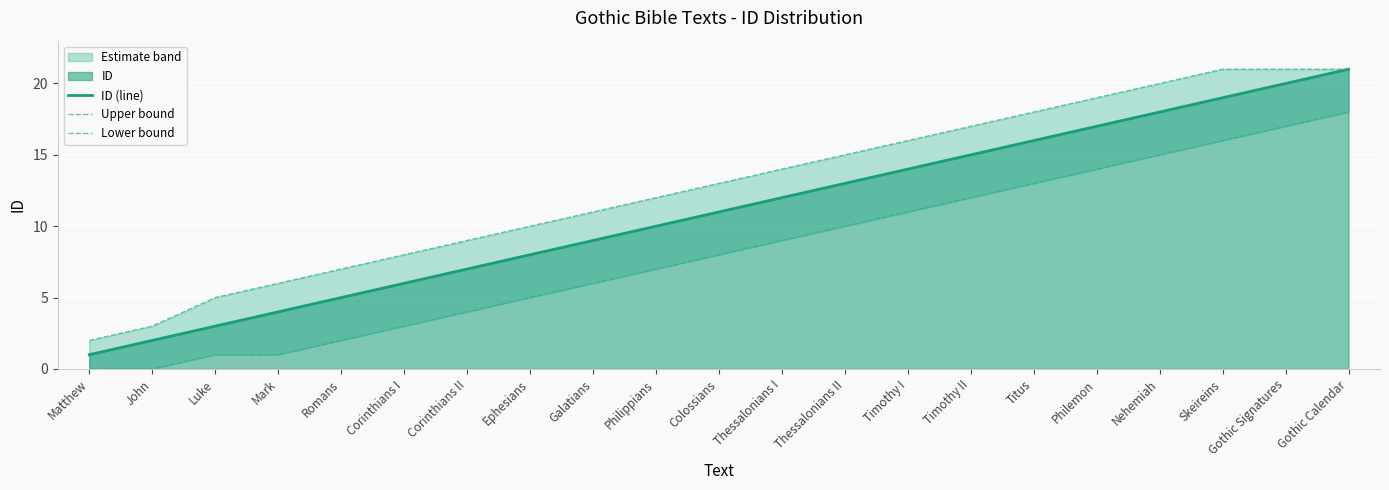

Which category has the highest value in the Lower bound series?

Gothic Calendar